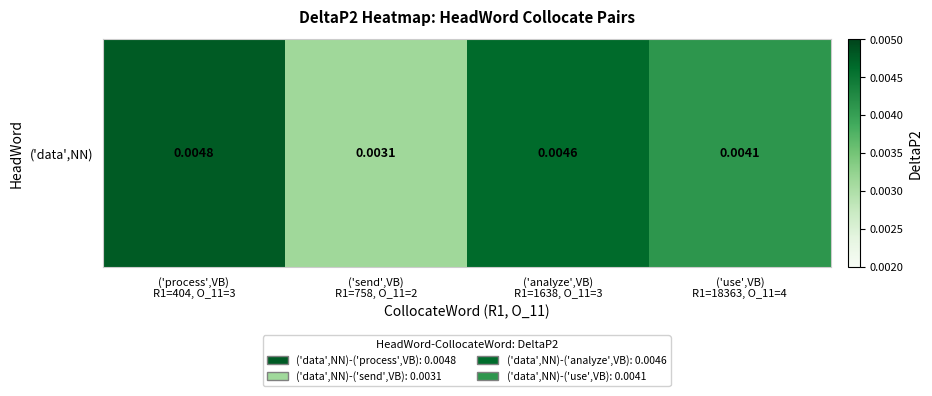

True or false: the data shows 0.0 at ('analyze',VB)
R1=1638, O_11=3.

False